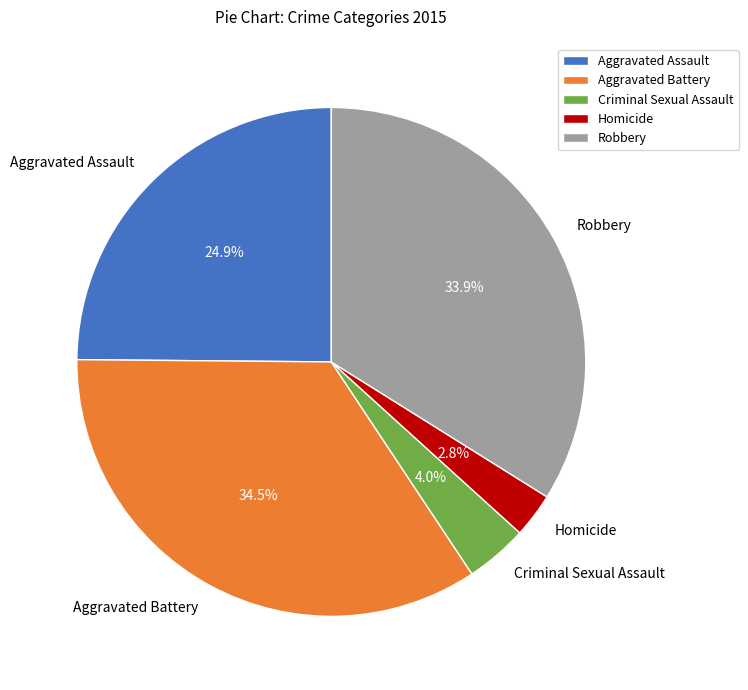

Count the number of slices in the pie.

5